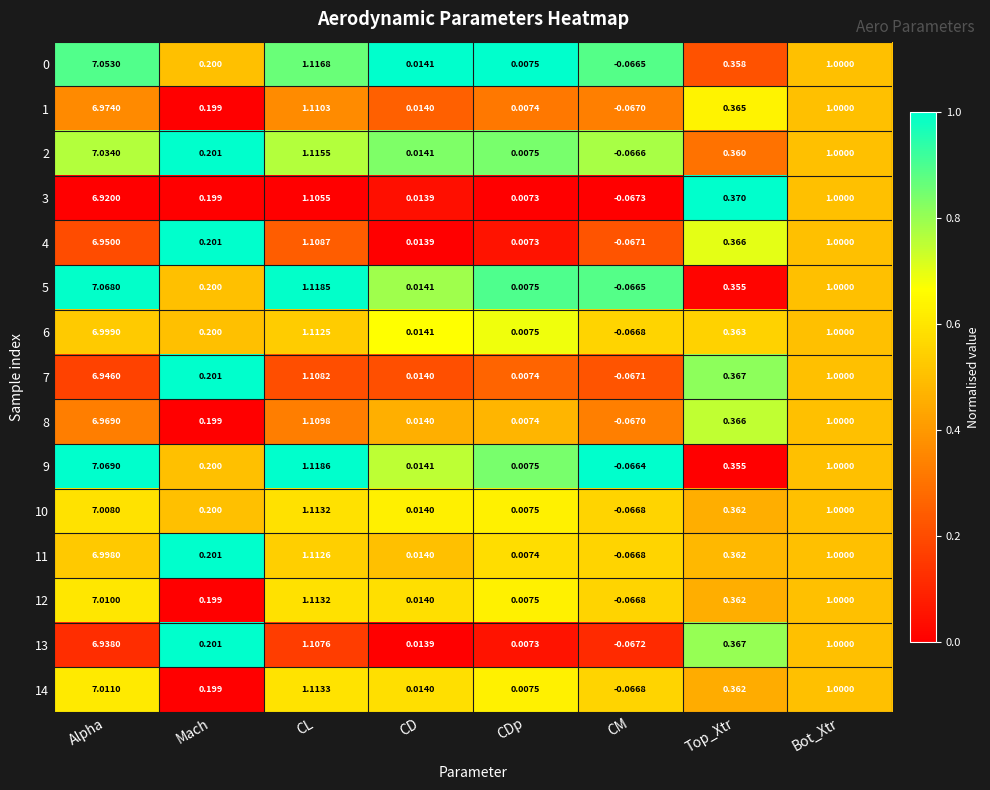

Which category has the lowest value across all series?

CM